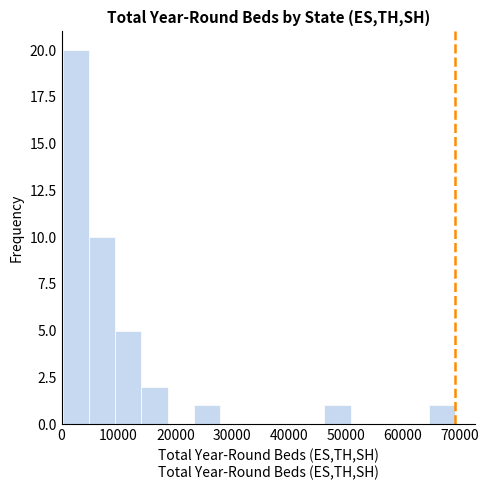

How tall is the bar that spans 46000 to 51000 on the x-axis? Neither the bar edges nor the heights are printed on the chart, so give them approximately, as read against the axes.

1